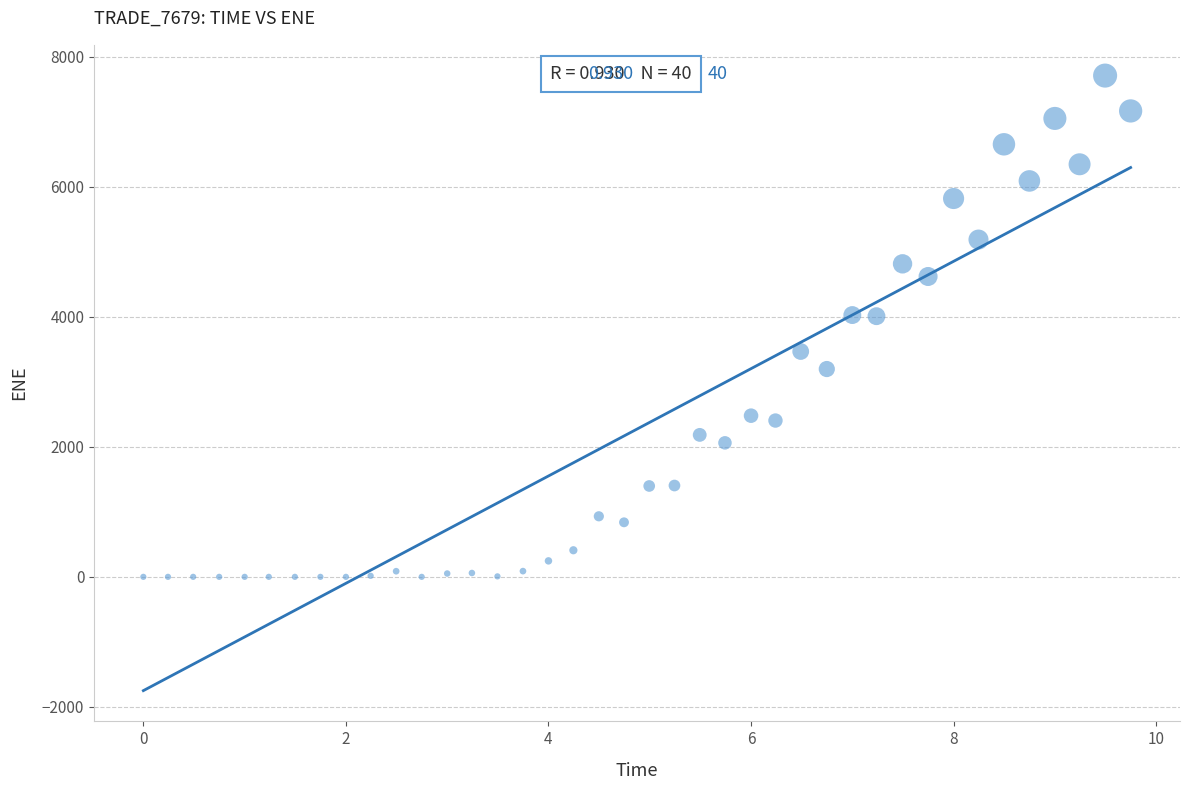

What is the range of X values (max minus min)?

9.7